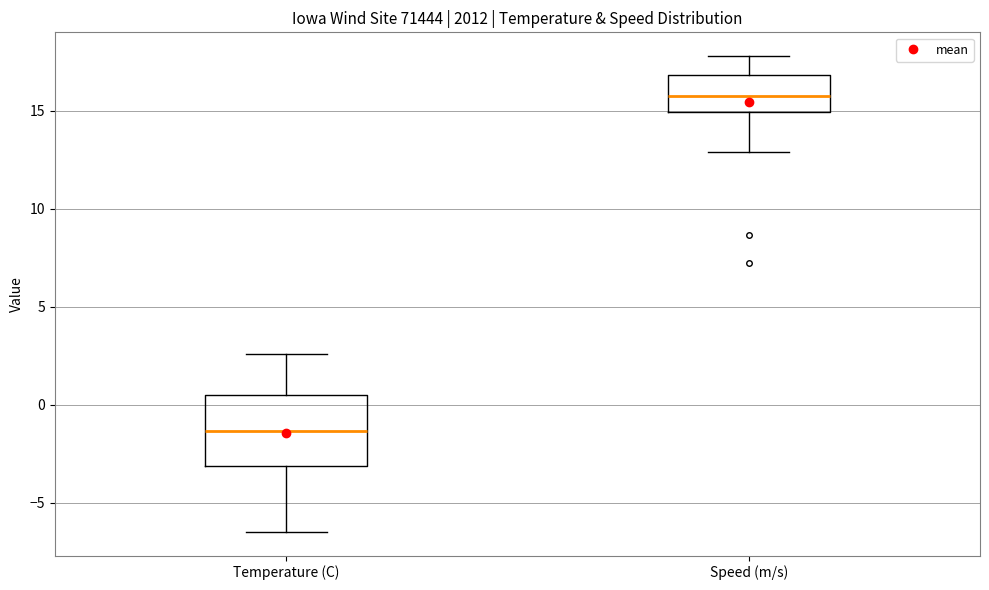

Reading left to right, read every box against the y-axis: the position of its median line, the range the box covers, and the ends of its whiskers. The values are not printed on the chart, so give them approximately, as read against the axis.

Temperature (C): median -1.5, box -3.0 to 0.5, whiskers -6.5 to 2.5
Speed (m/s): median 15.5, box 15.0 to 17.0, whiskers 13.0 to 18.0